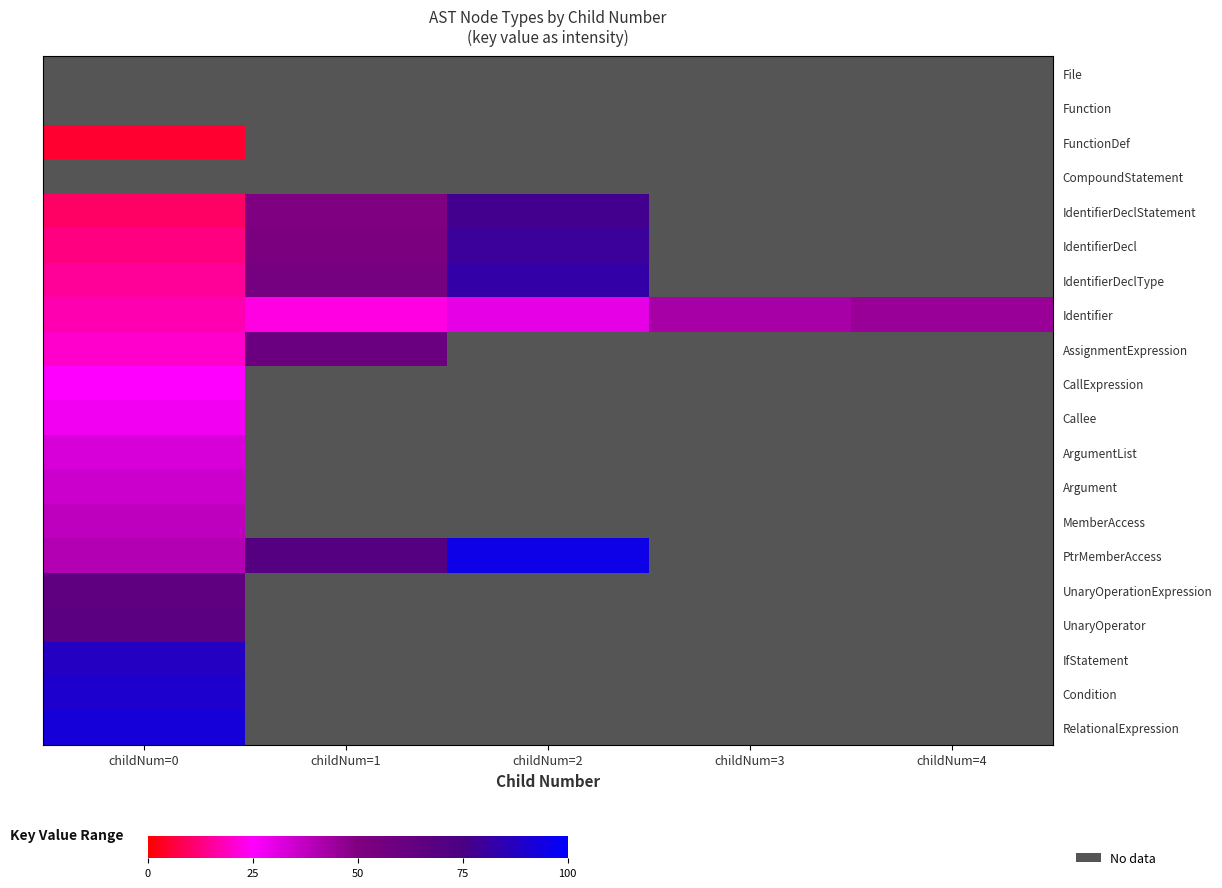

How many distinct data groups are displayed?

20